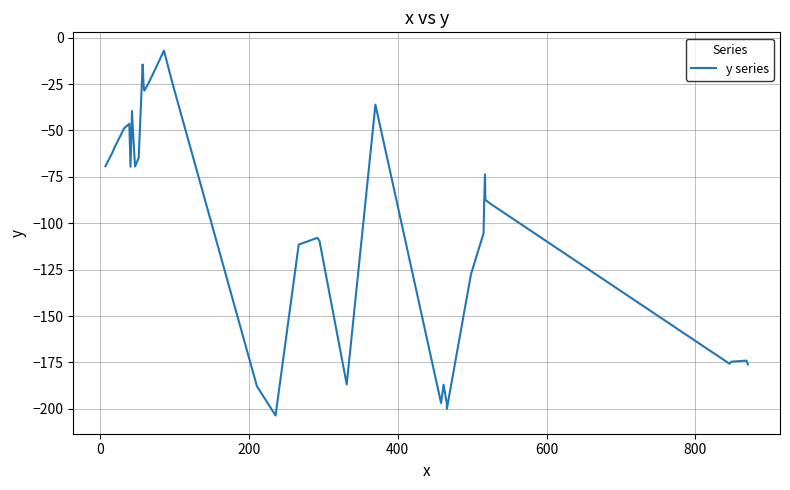

Does the chart have visible grid lines?

Yes